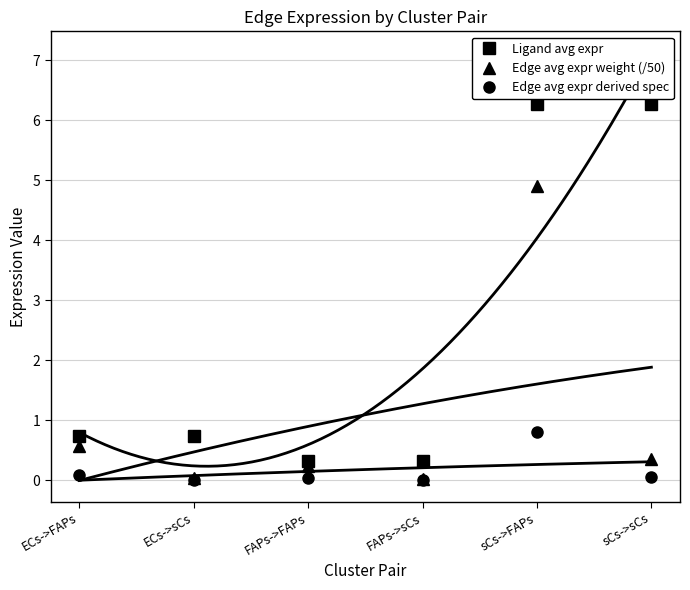

Is this an area chart (filled region under the line)?

No